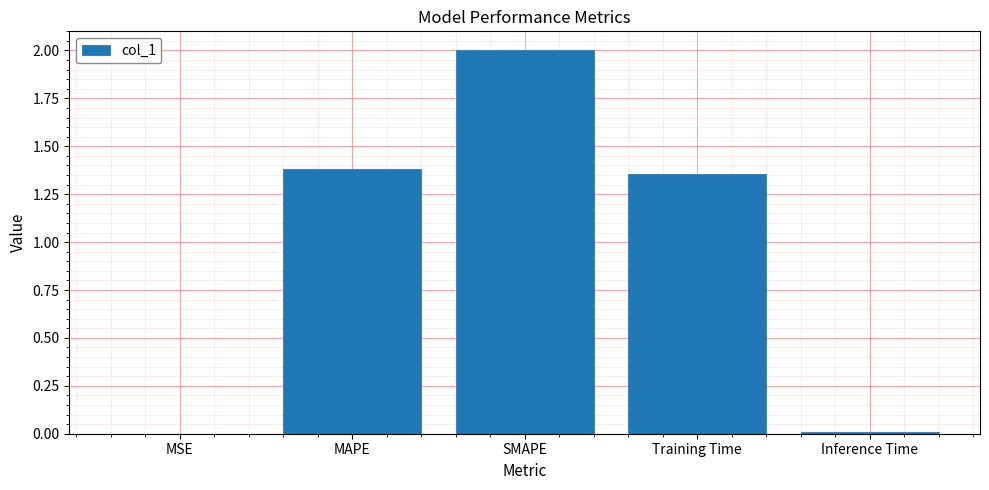

Which category has the highest value across all series?

SMAPE